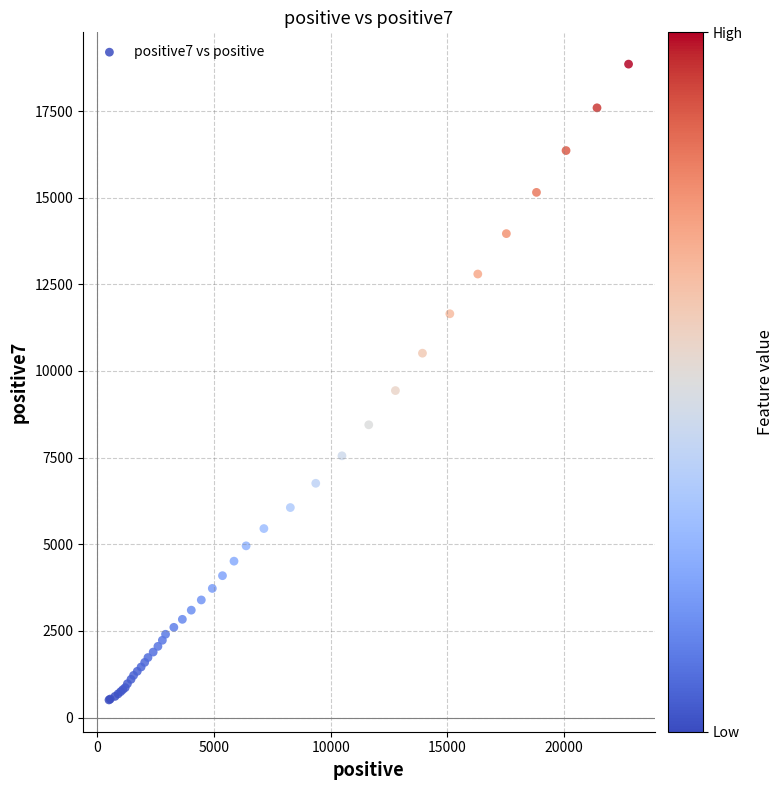

What Y value in the scatter plot is closest to 9681?

9435.0